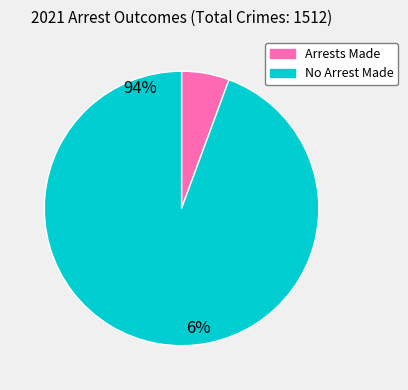

Is there any slice that represents more than half of the pie?

Yes